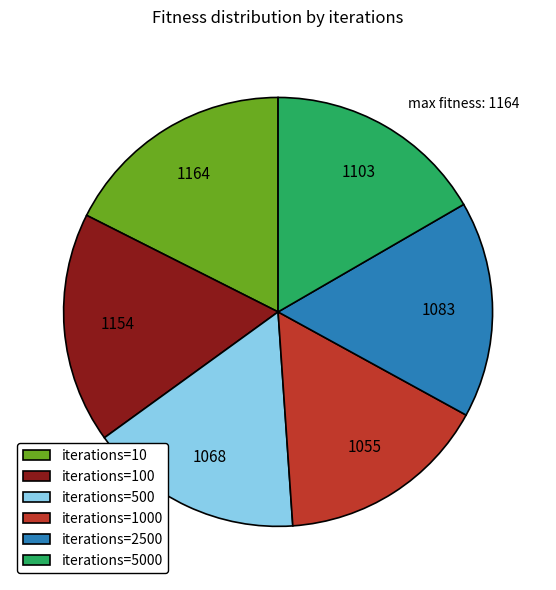

Does iterations=1000 represent more than half of the total?

No